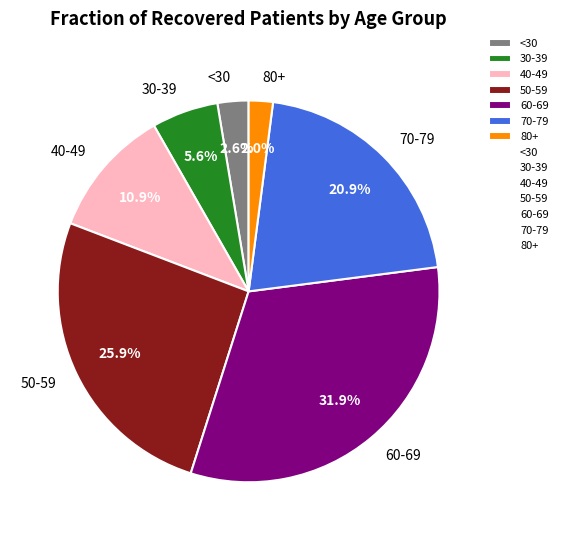

Does <30 represent more than half of the total?

No